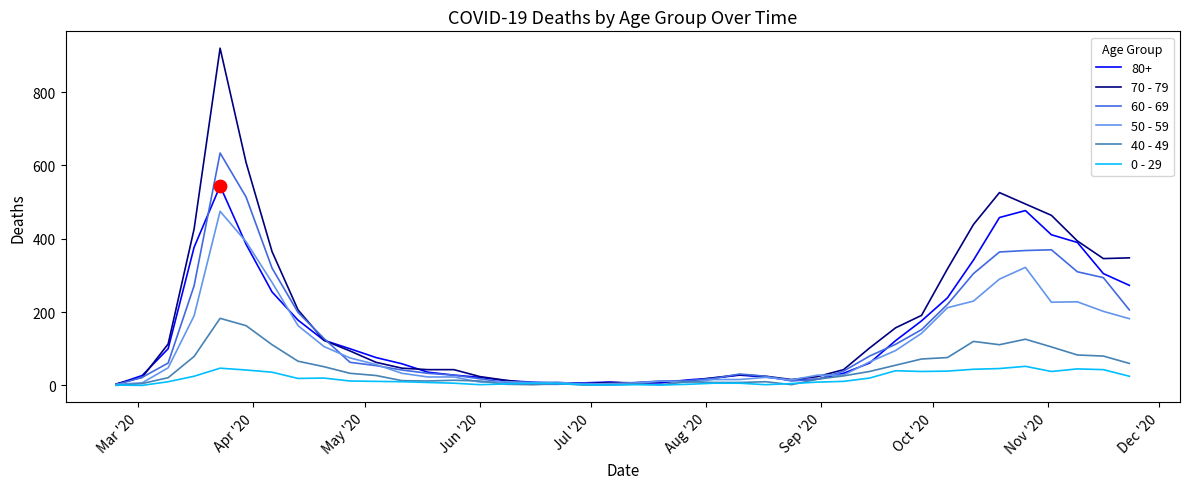

What are all the series names shown in the legend?

80+, 70 - 79, 60 - 69, 50 - 59, 40 - 49, 0 - 29